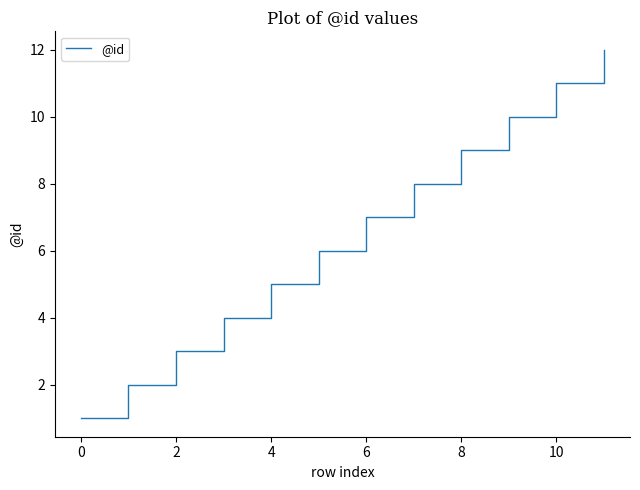

What is the greatest value displayed?

12